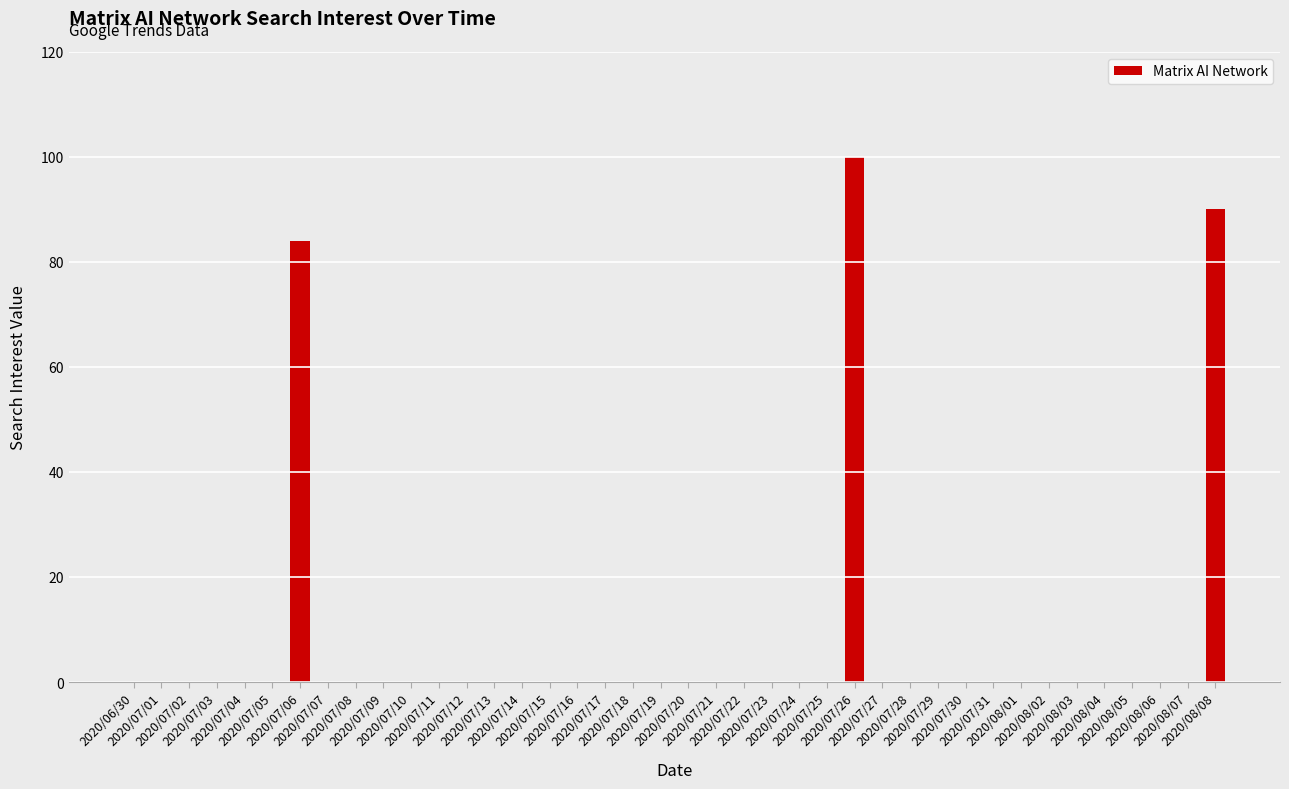

What is the greatest value displayed?

100